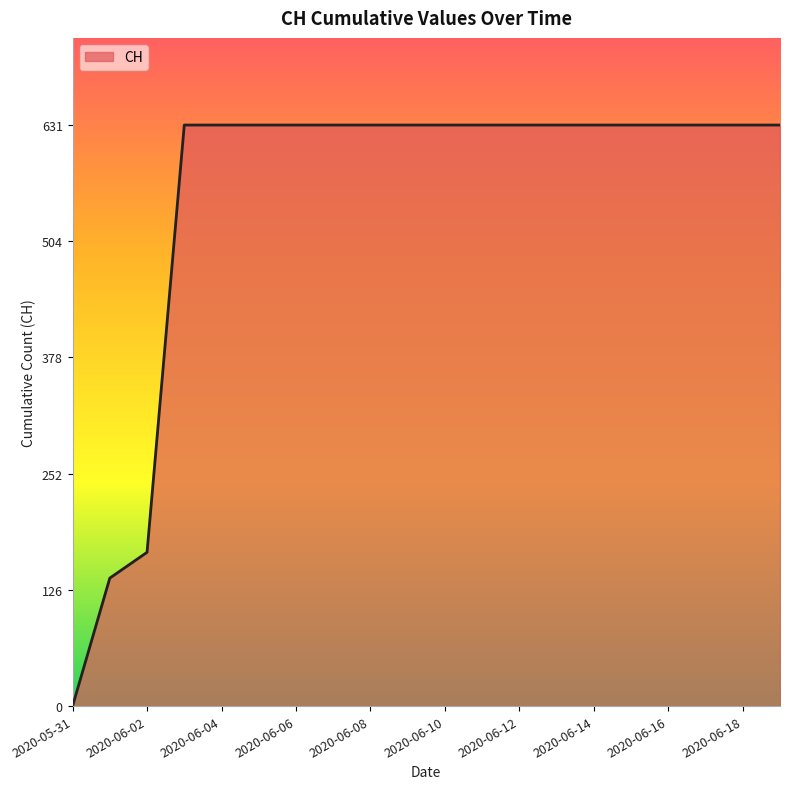

What is the difference between the maximum and minimum values?

631